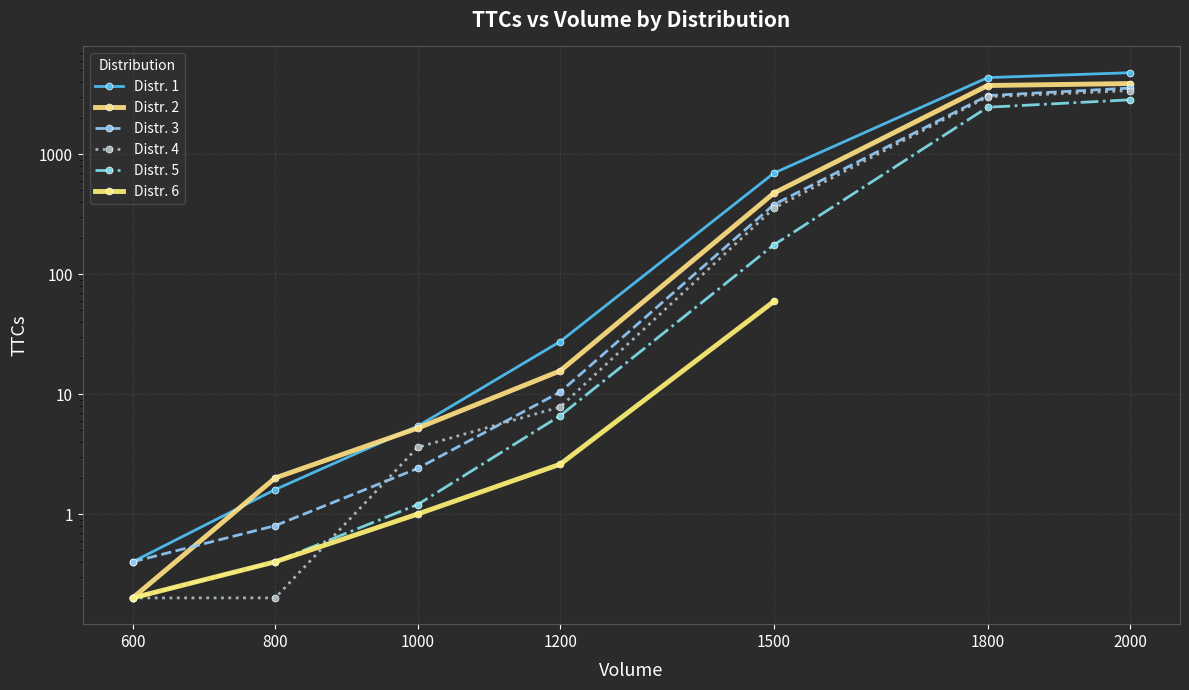

Rank the categories by Distr. 2 value from highest to lowest.

2000, 1800, 1500, 1200, 1000, 800, 600